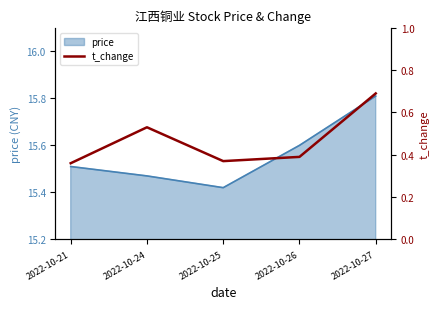

At which category does the chart reach its peak across all series?

2022-10-27